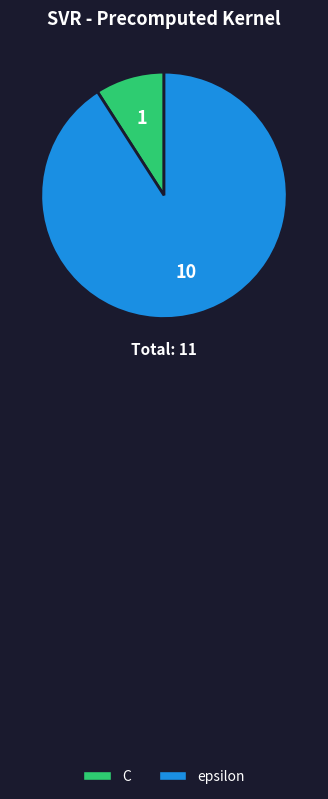

Rank the categories by value from highest to lowest.

epsilon, C